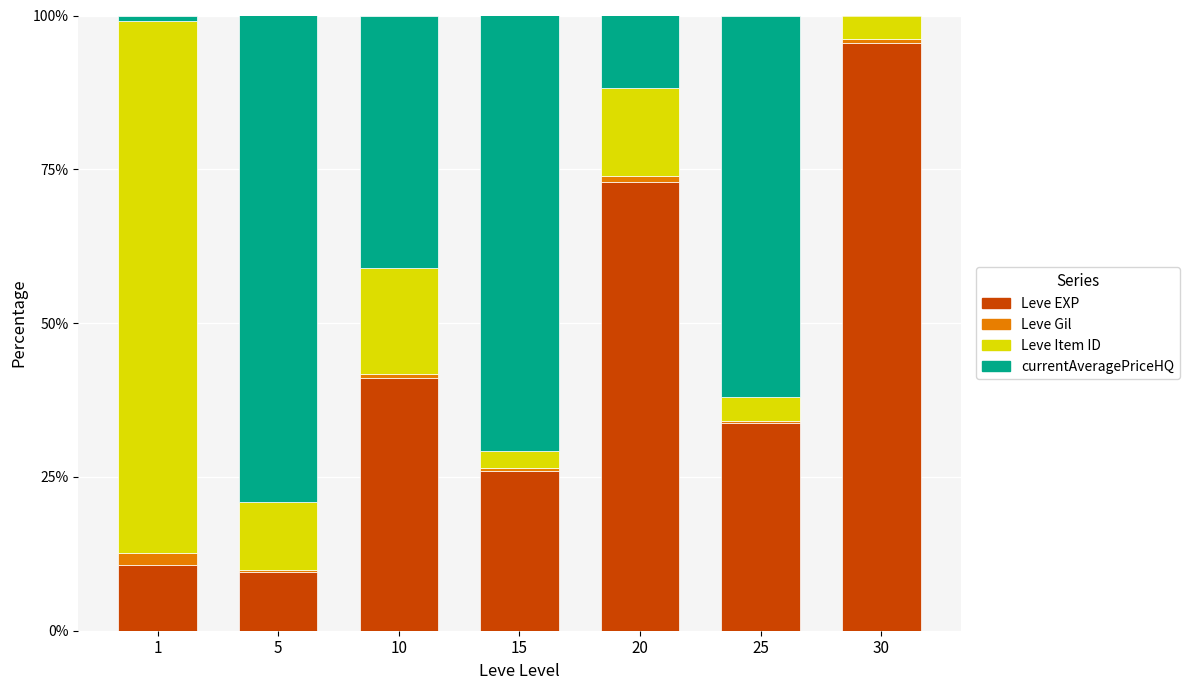

What is the average value of the Leve EXP series?

41.3